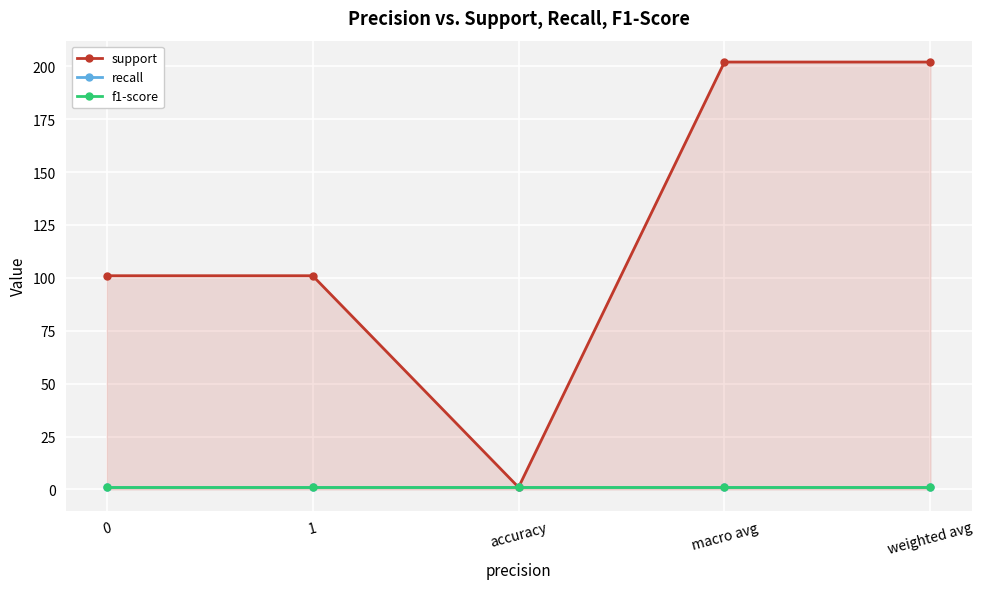

Does the chart have visible grid lines?

Yes